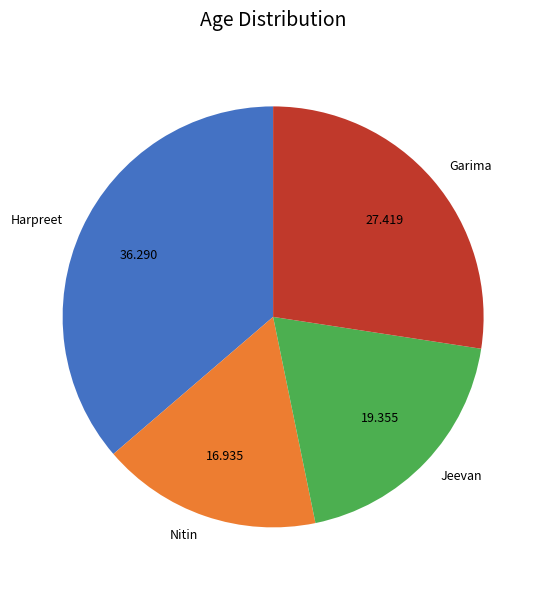

Is there a majority slice in this chart?

No